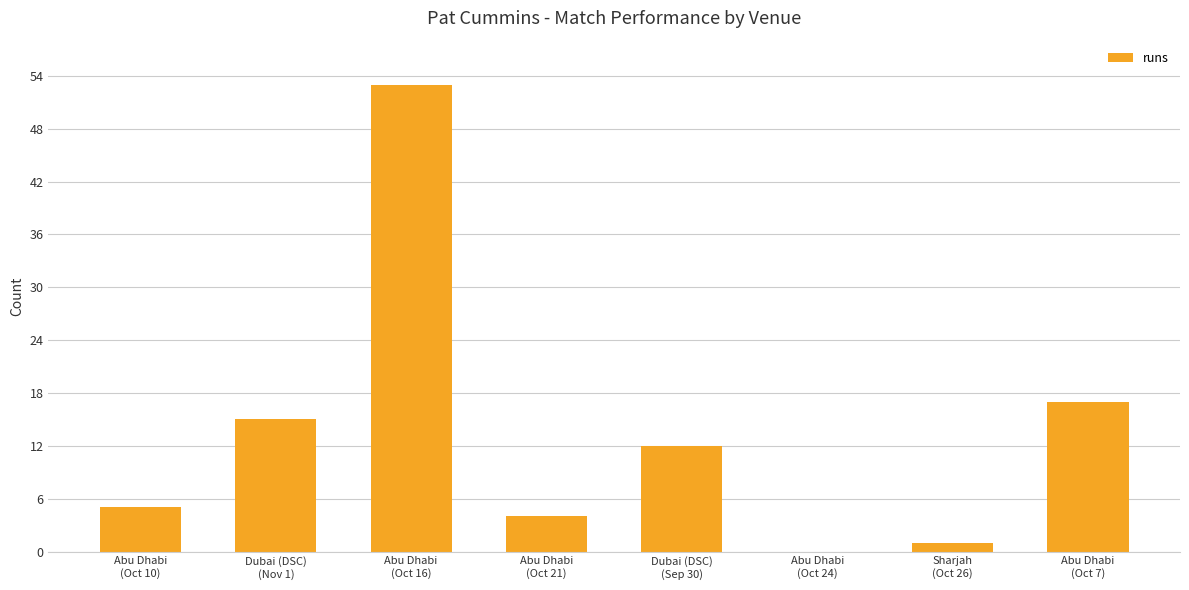

True or false: the data shows 8 at Abu Dhabi
(Oct 10).

False